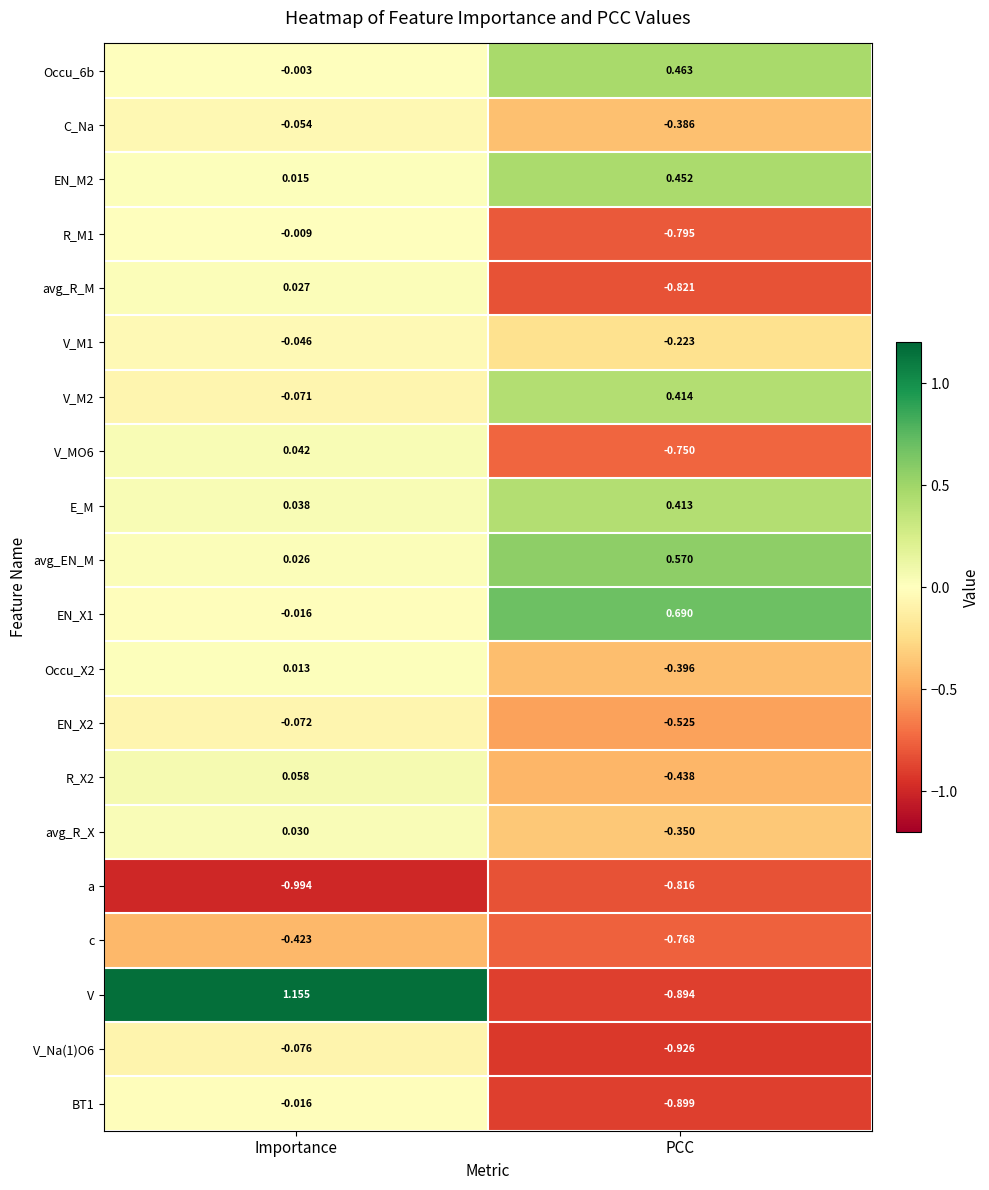

At how many categories does at least one series exceed 0?

2